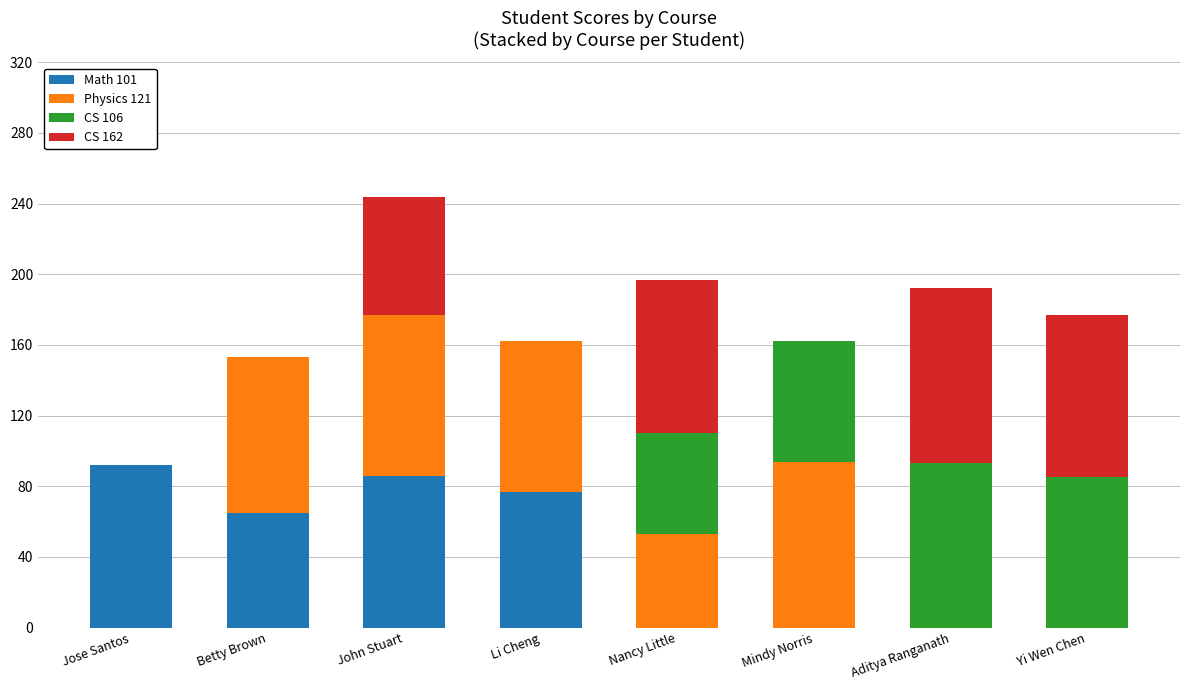

At which category is the sum across all series the highest?

John Stuart